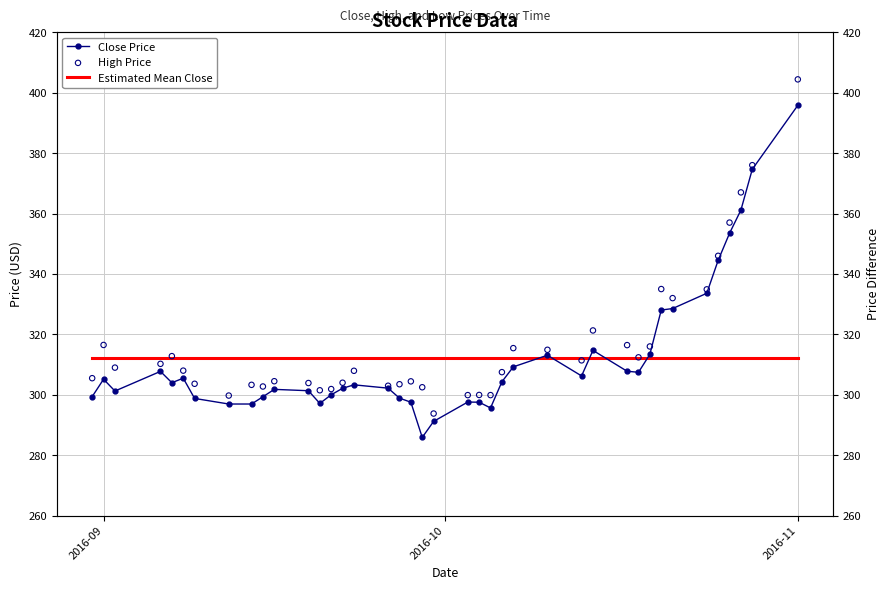

At how many categories does at least one series exceed 352?

4